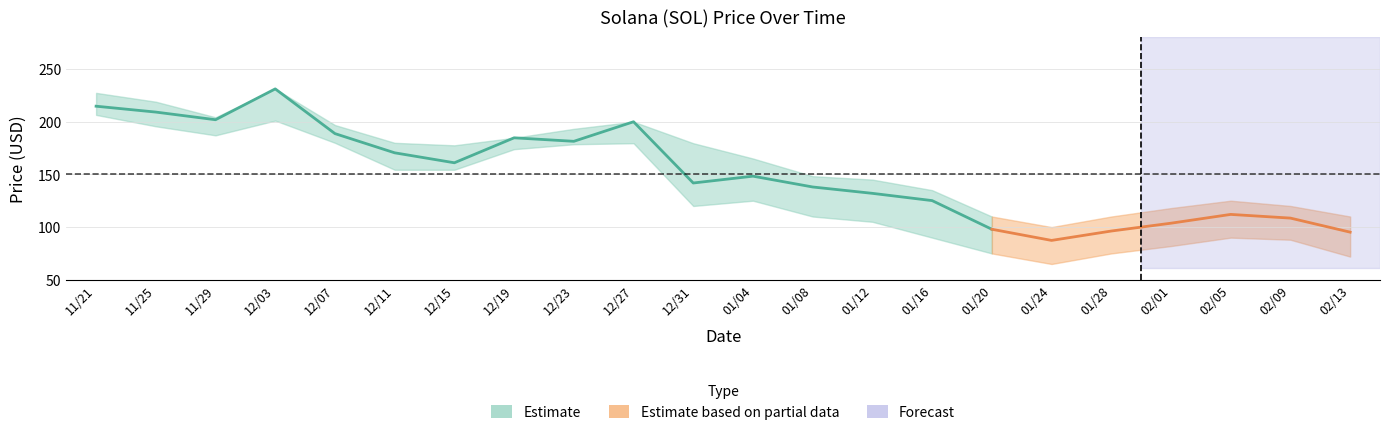

What is the label of the 6th point from the left?

12/11